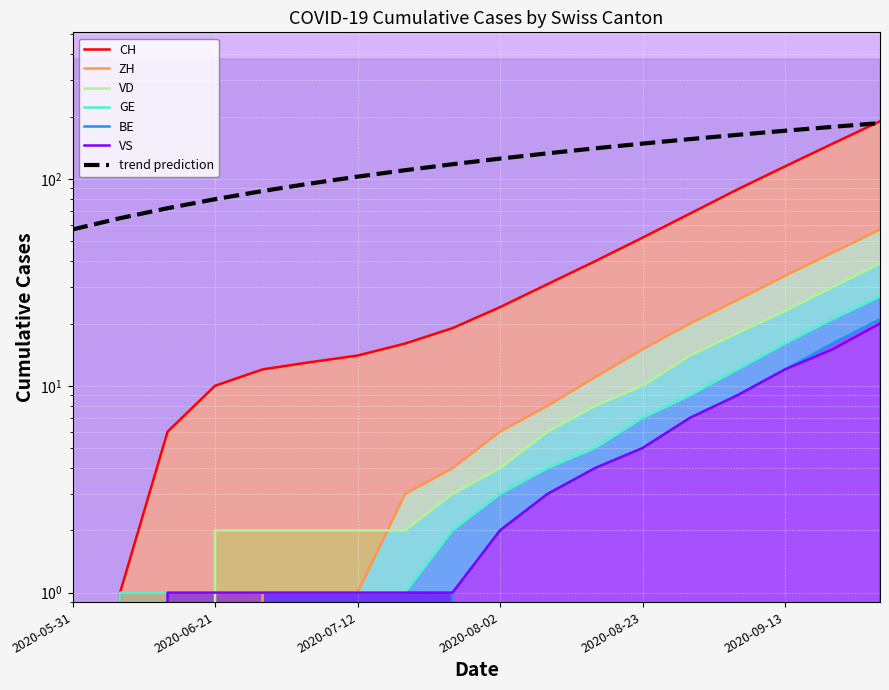

True or false: CH and BE intersect in this chart.

False